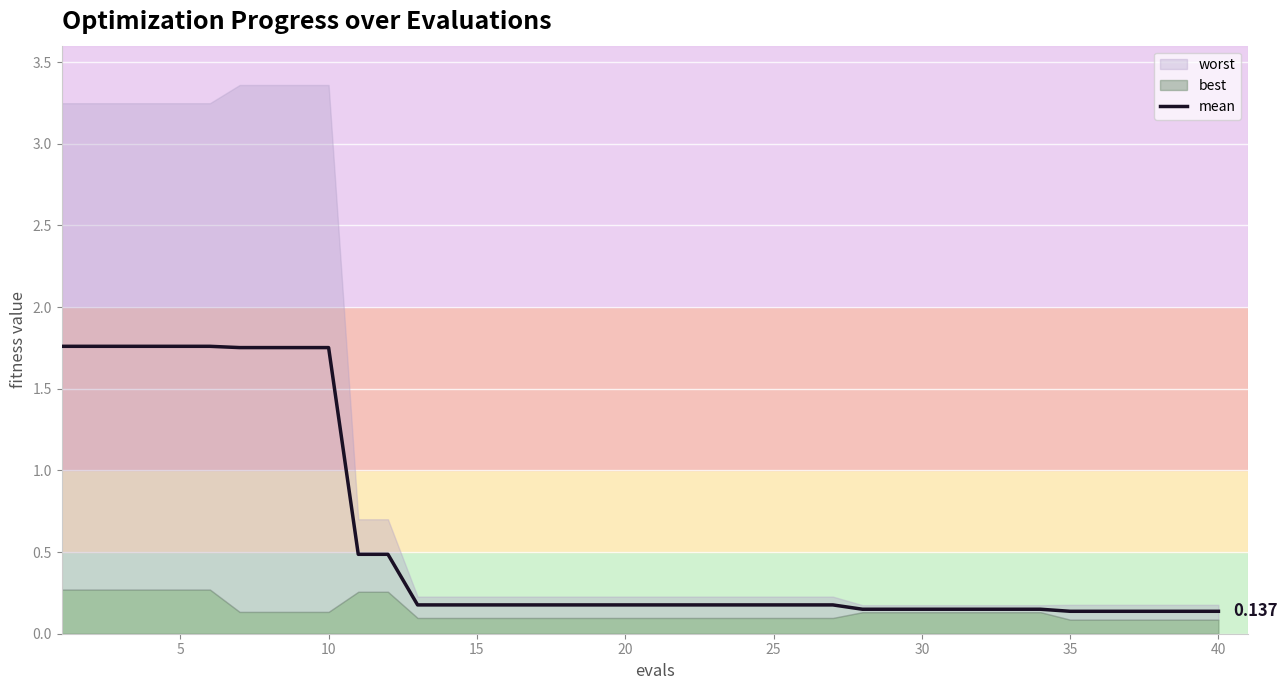

True or false: the data shows 1.1 at 15.

False